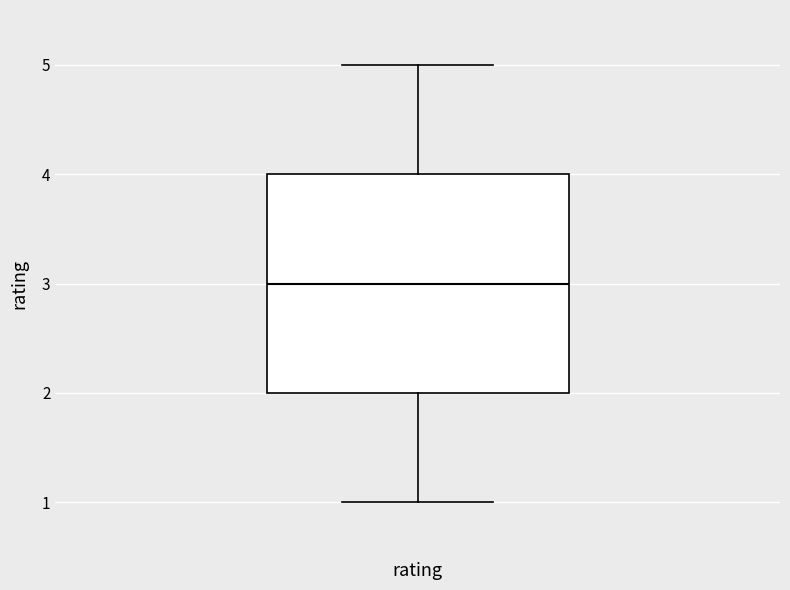

Read this box plot against the y-axis: the position of the median line, the range covered by the box, and the ends of both whiskers. The values are not printed on the chart, so give them approximately, as read against the axis.

median 3, box 2 to 4, whiskers 1 to 5